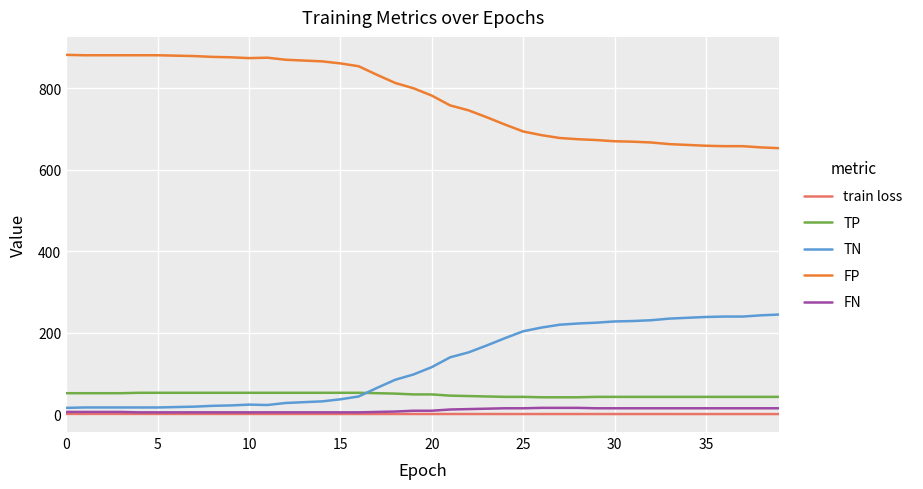

What is the sum of all TN values?

4863.0